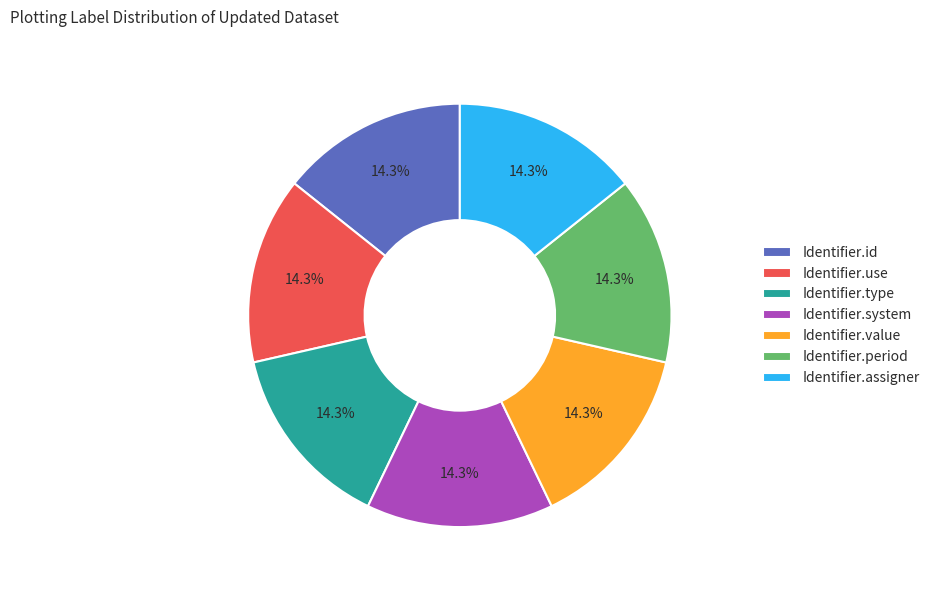

Is there any slice that represents more than half of the pie?

No